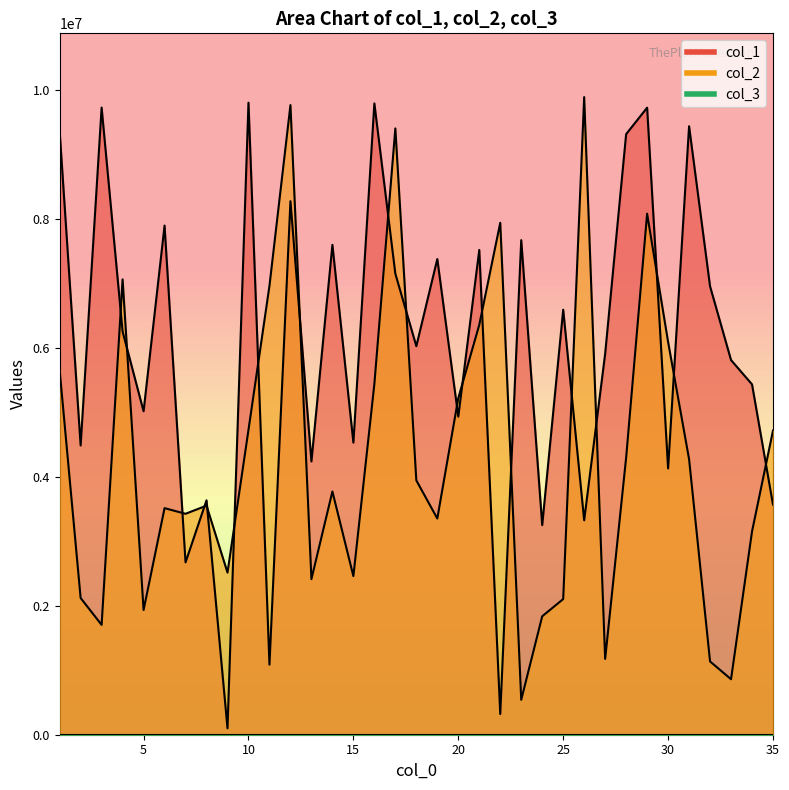

In col_1, how many points are lower than both neighbors (excluding endpoints)?

13